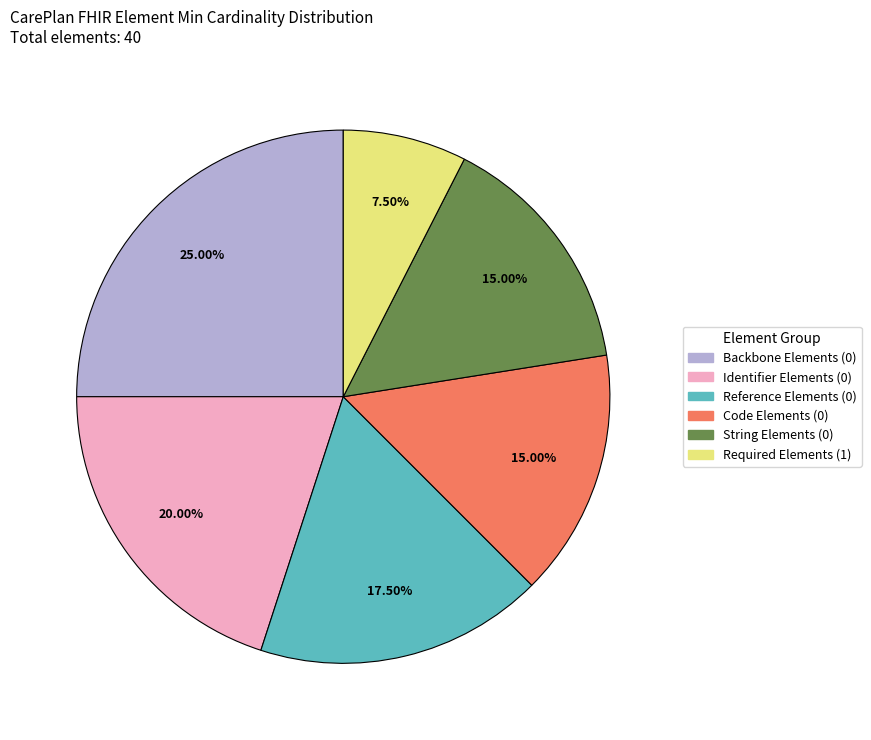

Is there a majority slice in this chart?

No